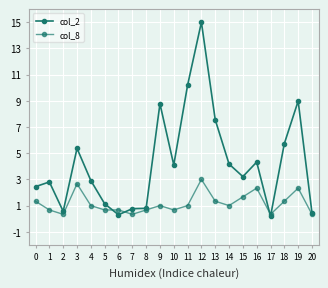

Rank the categories by col_8 value from lowest to highest.

2, 7, 17, 20, 1, 5, 6, 8, 10, 4, 9, 11, 14, 0, 13, 18, 15, 16, 19, 3, 12